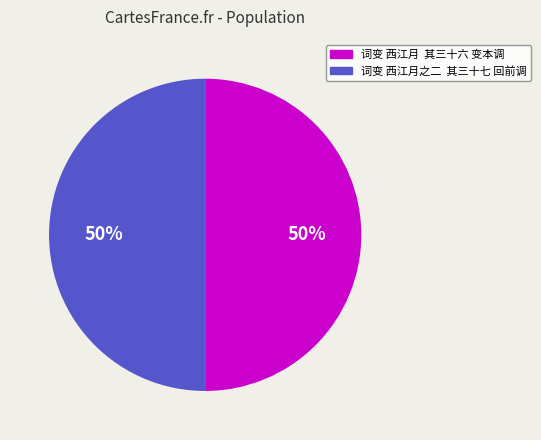

To the nearest percent, what is the combined percentage of 词变 西江月之二 其三十七 回前调 and 词变 西江月 其三十六 变本调?

100%